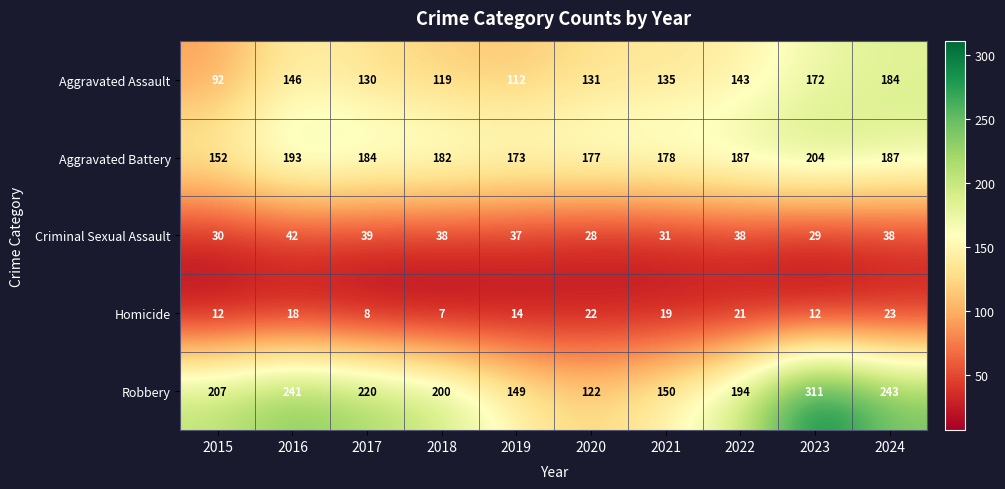

At how many categories does at least one series exceed 154?

10